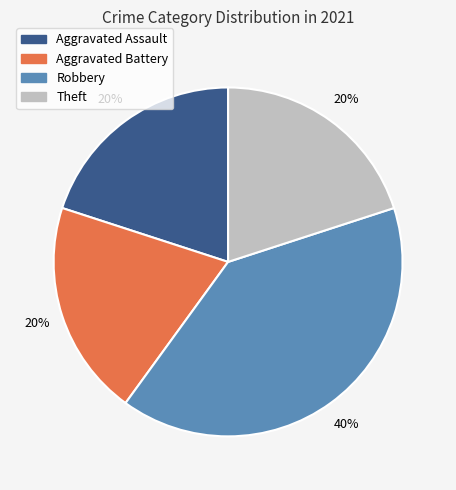

Is the sum of Aggravated Battery and Theft greater than half?

No